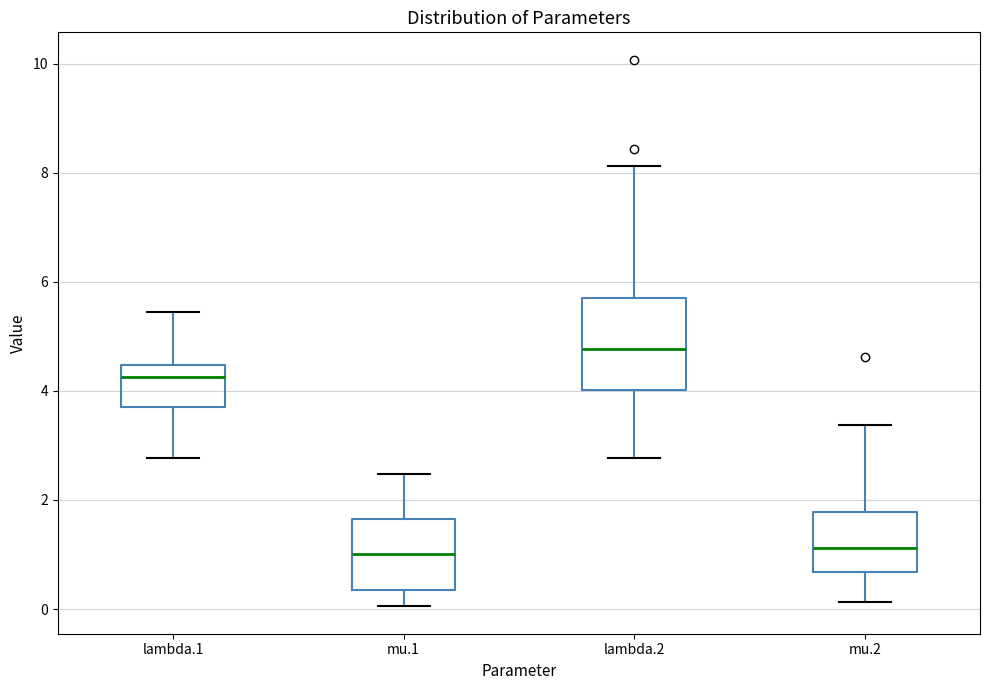

Which box is the tallest, from its lower edge to its upper edge?

lambda.2